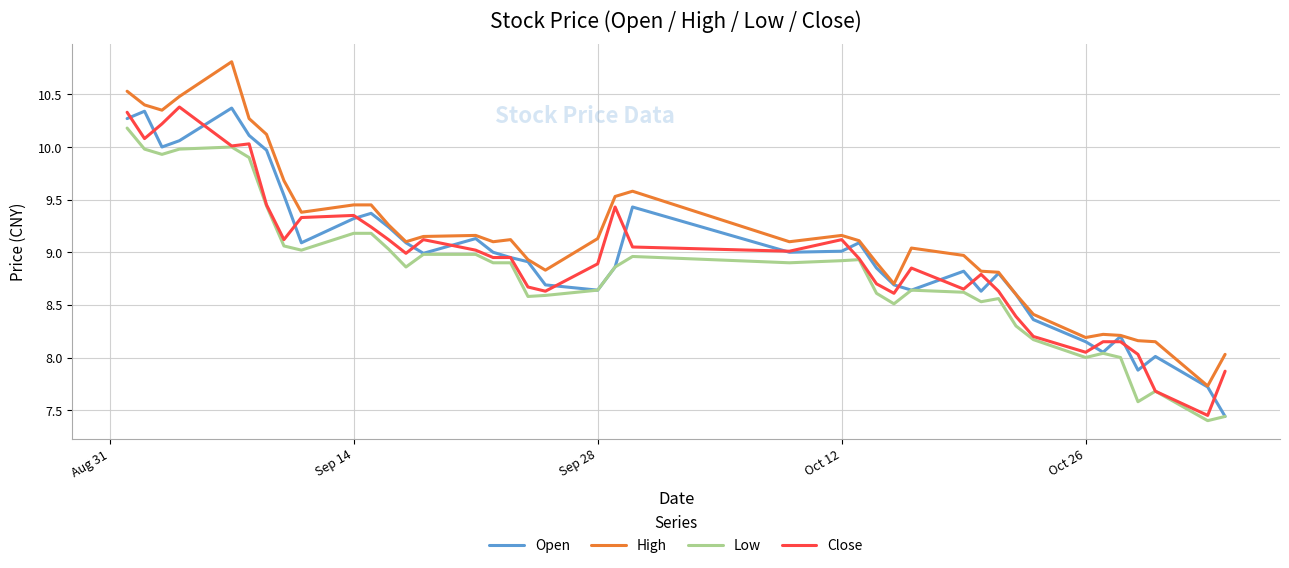

Which series has the largest total across all categories?

High